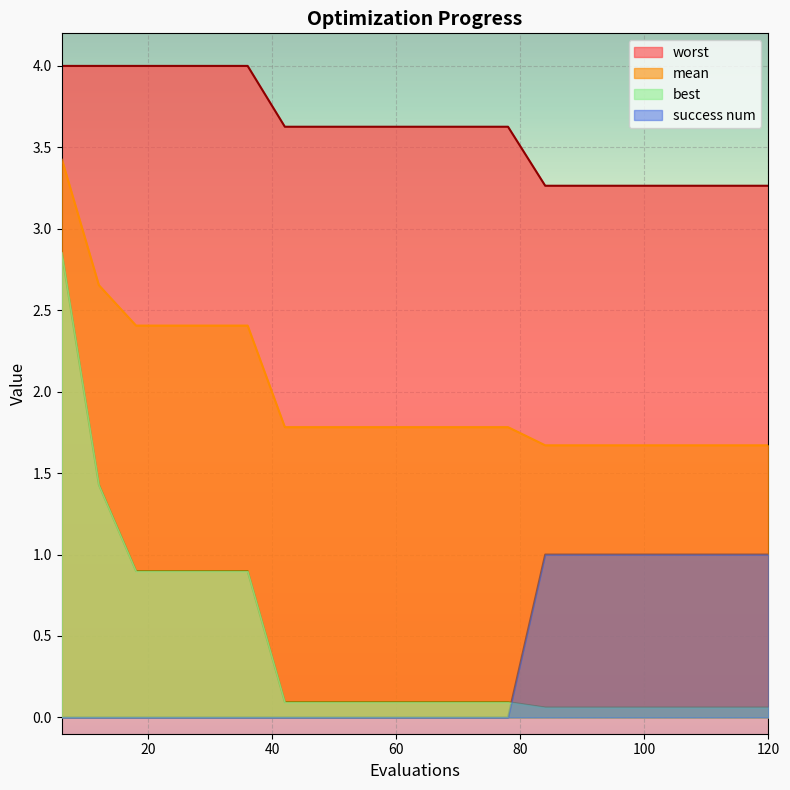

True or false: success num and mean cross at least once.

False